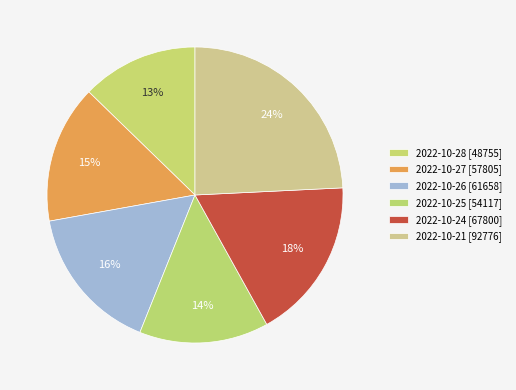

What is the change in value from 2022-10-28 to 2022-10-27?

+9050